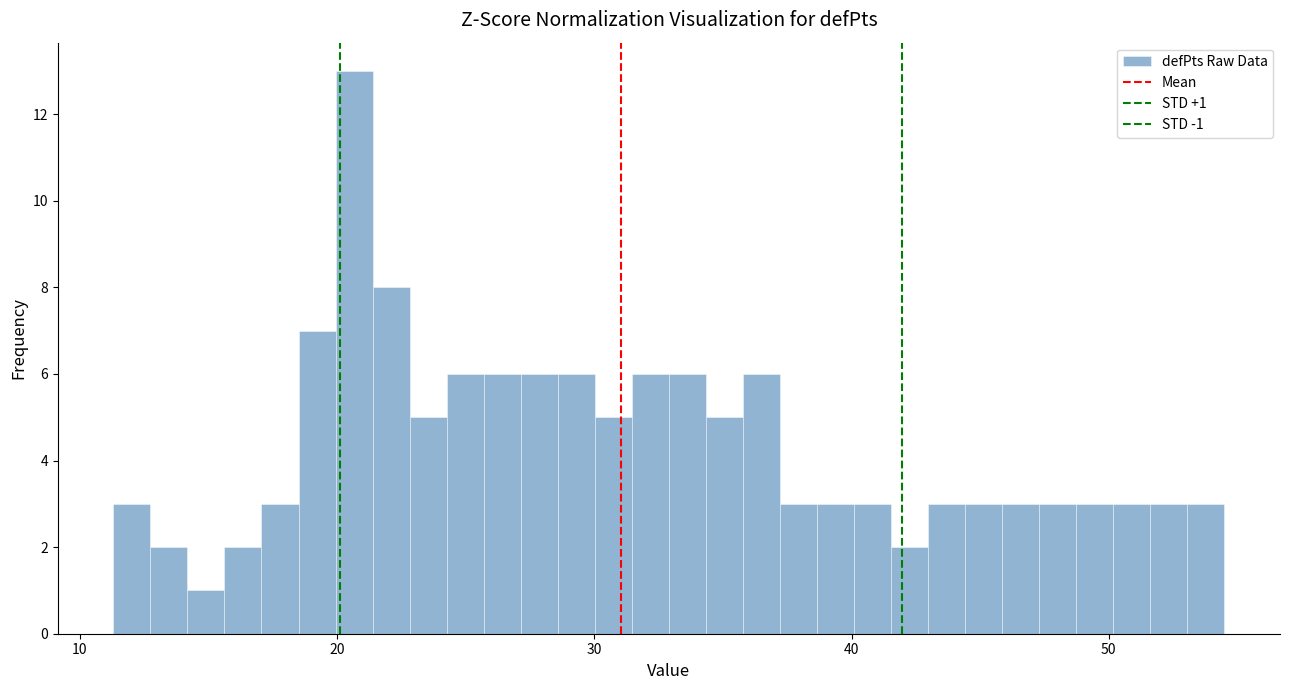

Read against the x-axis, roughly where is the centre of the tallest bar?

21